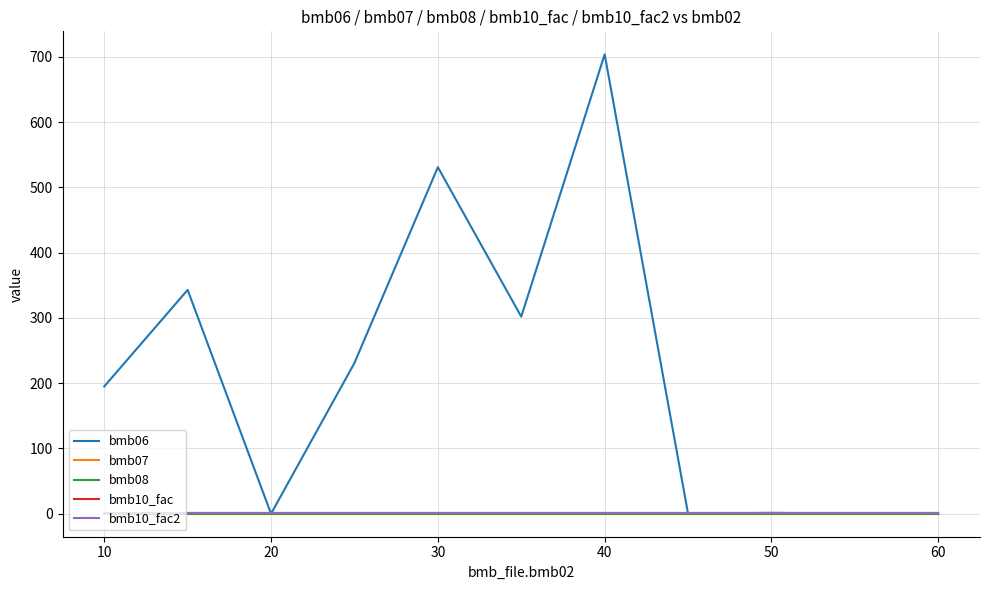

True or false: bmb07 and bmb10_fac2 intersect in this chart.

False